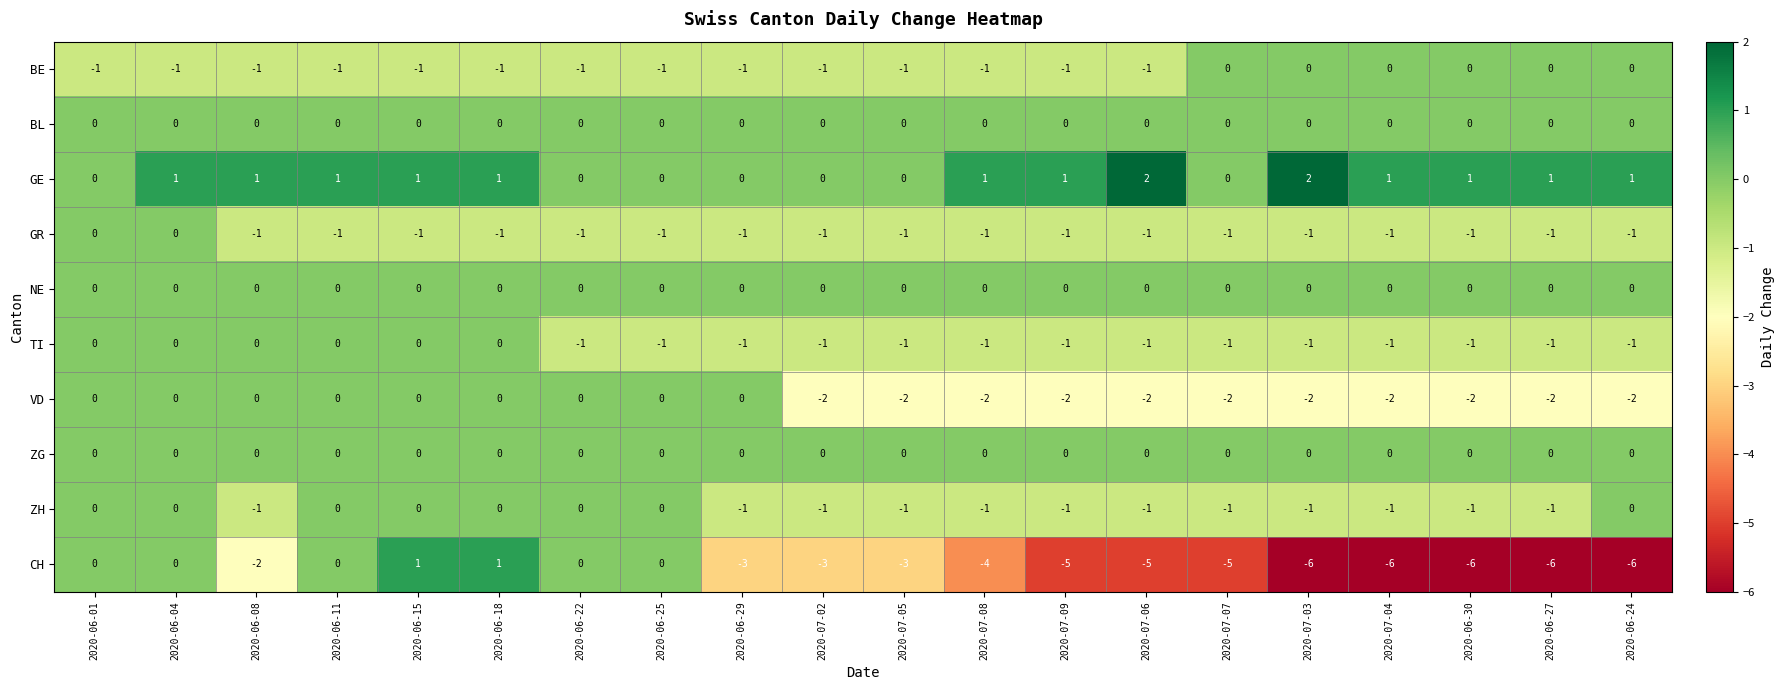

What is the minimum value shown in the chart?

-6